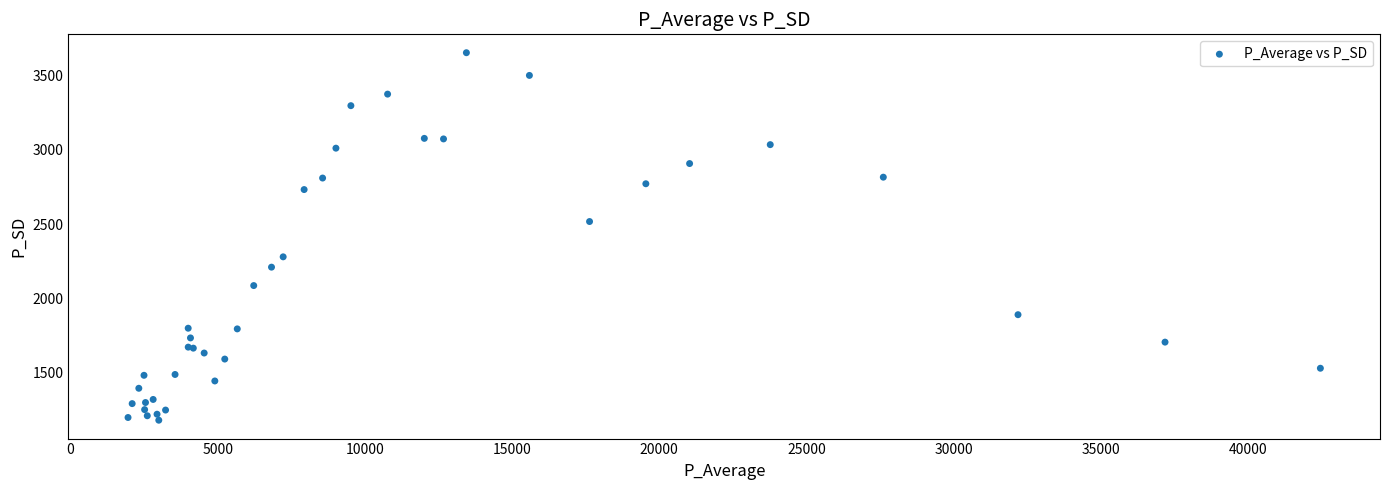

What Y value in the scatter plot is closest to 2416?

2516.9